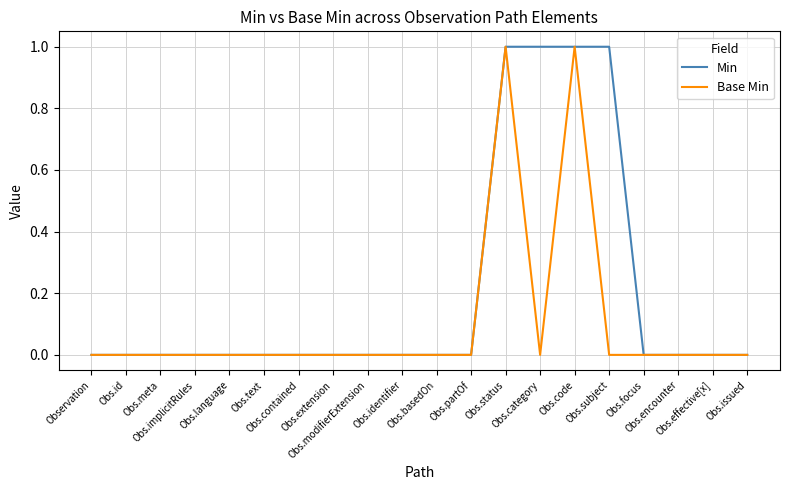

Which series has the largest total across all categories?

Min